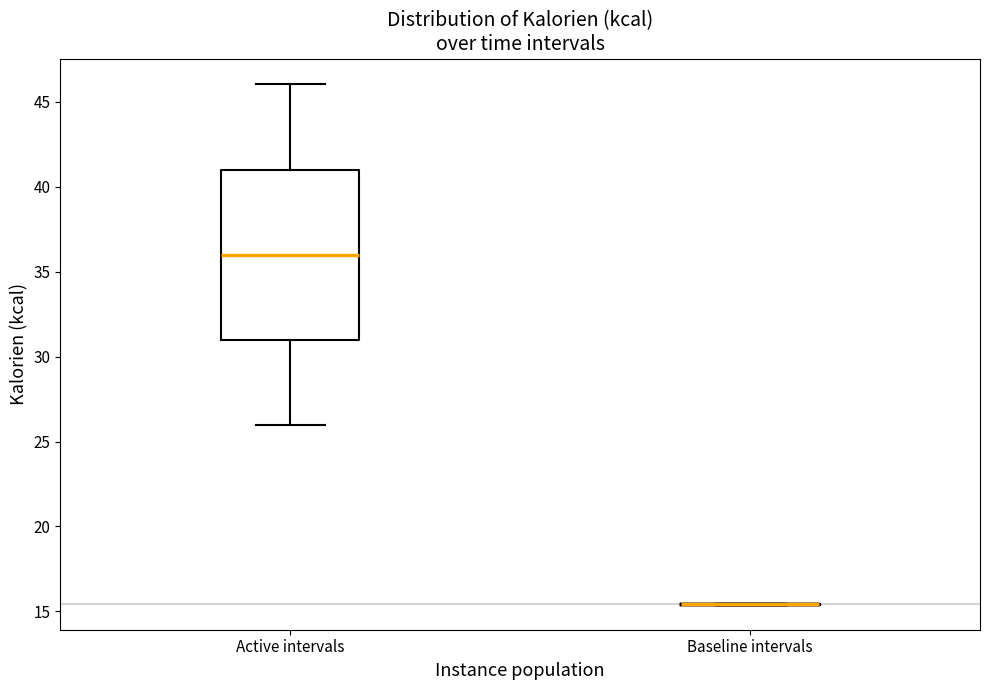

Reading left to right, transcribe this box plot: for each box, give where its median line is, the range the box spans, and where its two whiskers end, as read against the y-axis. The values are not printed on the chart, so give them approximately, as read against the axis.

Active intervals: median 36.0, box 31.0 to 41.0, whiskers 26.0 to 46.0
Baseline intervals: box collapsed to a line at 15.5, whiskers 15.5 to 15.5